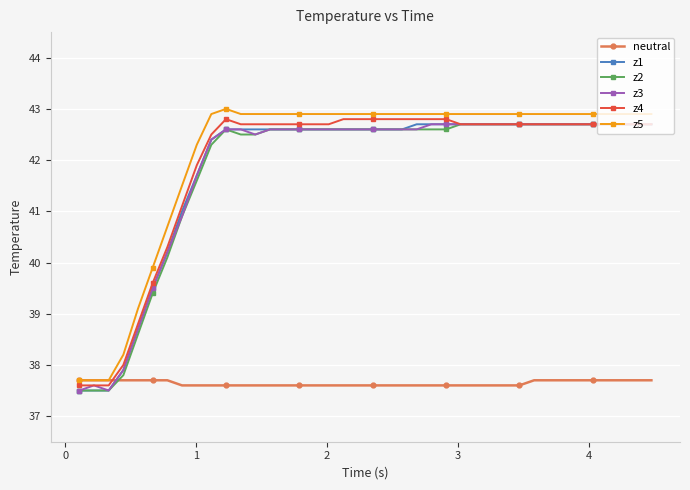

What is the smallest value displayed?

37.5